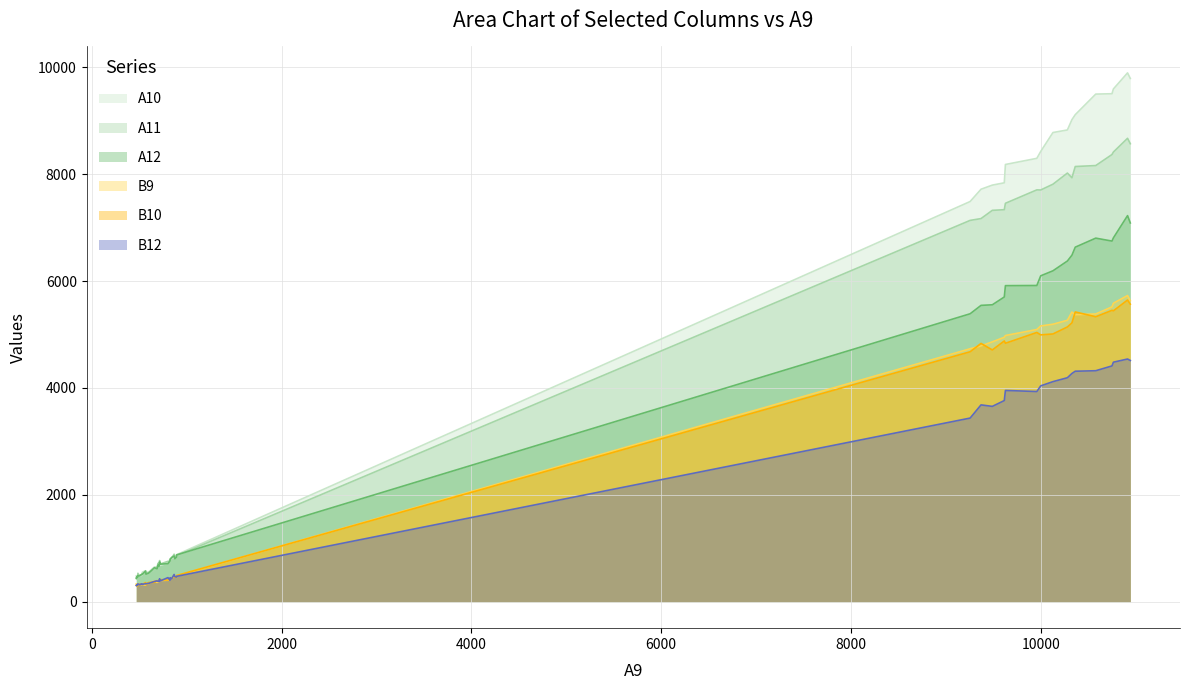

What is the maximum value shown in the chart?

9895